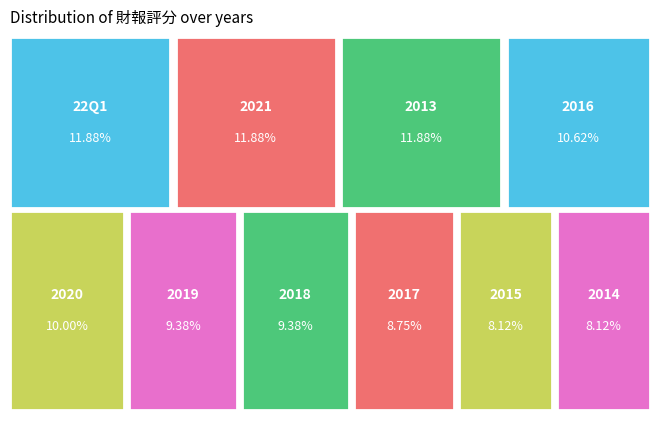

Approximately how many times larger is the value at 2018 compared to 22Q1?

0.8